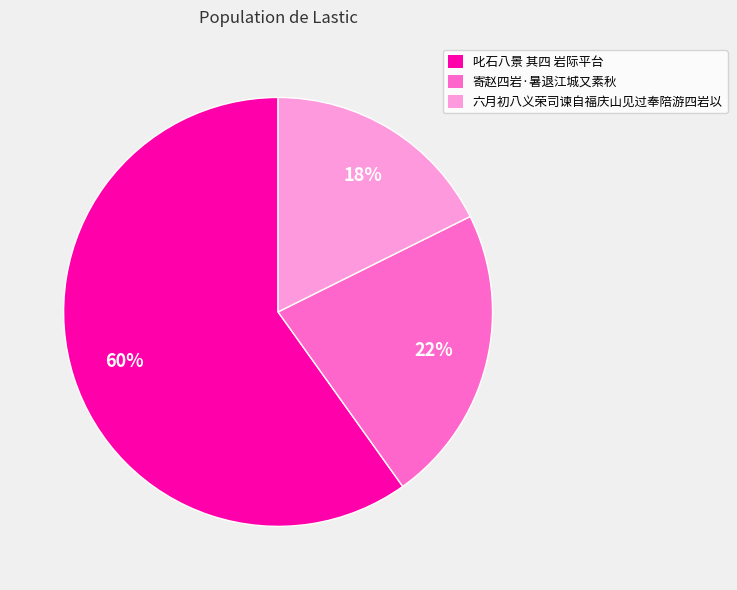

Approximately how many times larger is the value at 六月初八义荣司谏自福庆山见过奉陪游四岩以 compared to 寄赵四岩·暑退江城又素秋?

0.8